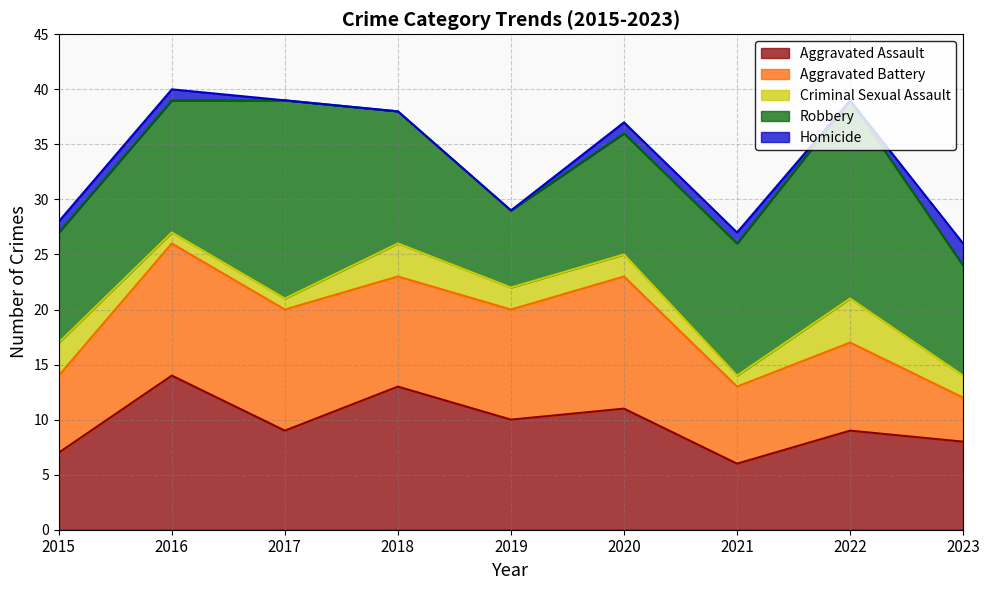

How many data points in Robbery are above 12?

2